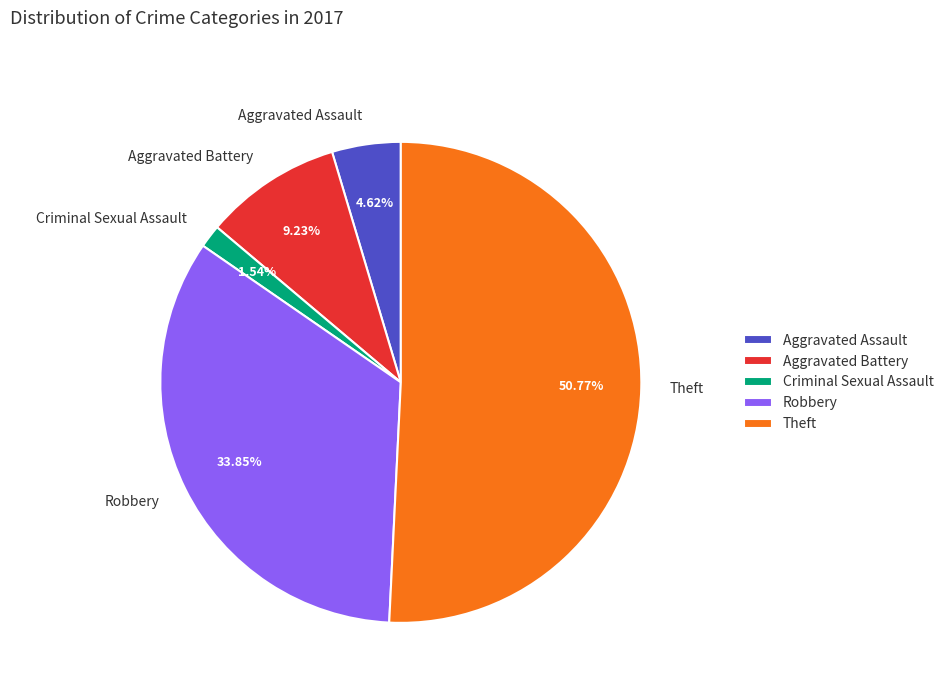

To the nearest percent, what is the difference between the Aggravated Battery and Criminal Sexual Assault slice percentages?

8%